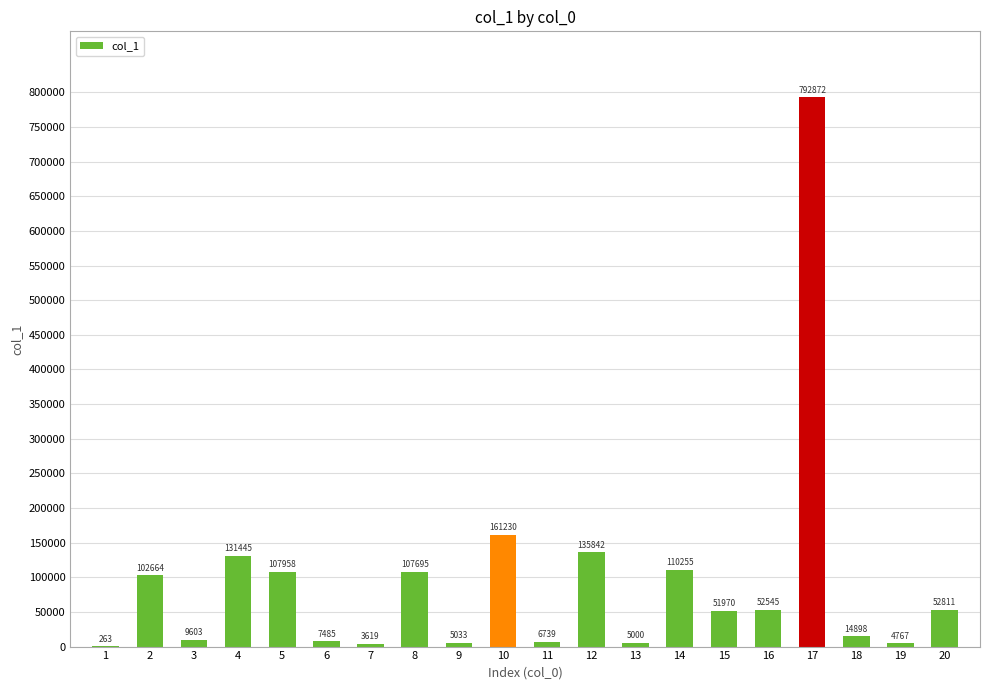

Reading left to right, extract all data points from this chart.

1=263	2=102664	3=9603	4=131445	5=107958	6=7485	7=3619	8=107695	9=5033	10=161230	11=6739	12=135842	13=5000	14=110255	15=51970	16=52545	17=792872	18=14898	19=4767	20=52811